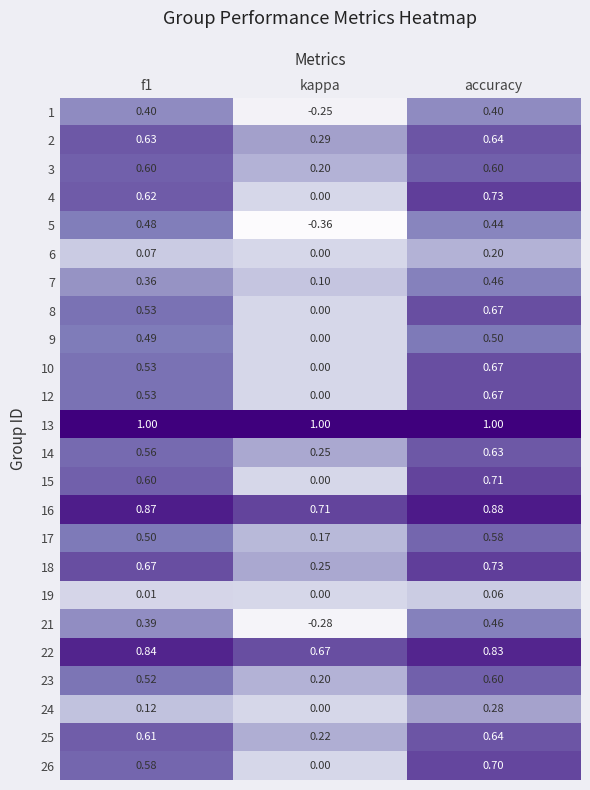

At which category is the sum across all series the highest?

accuracy